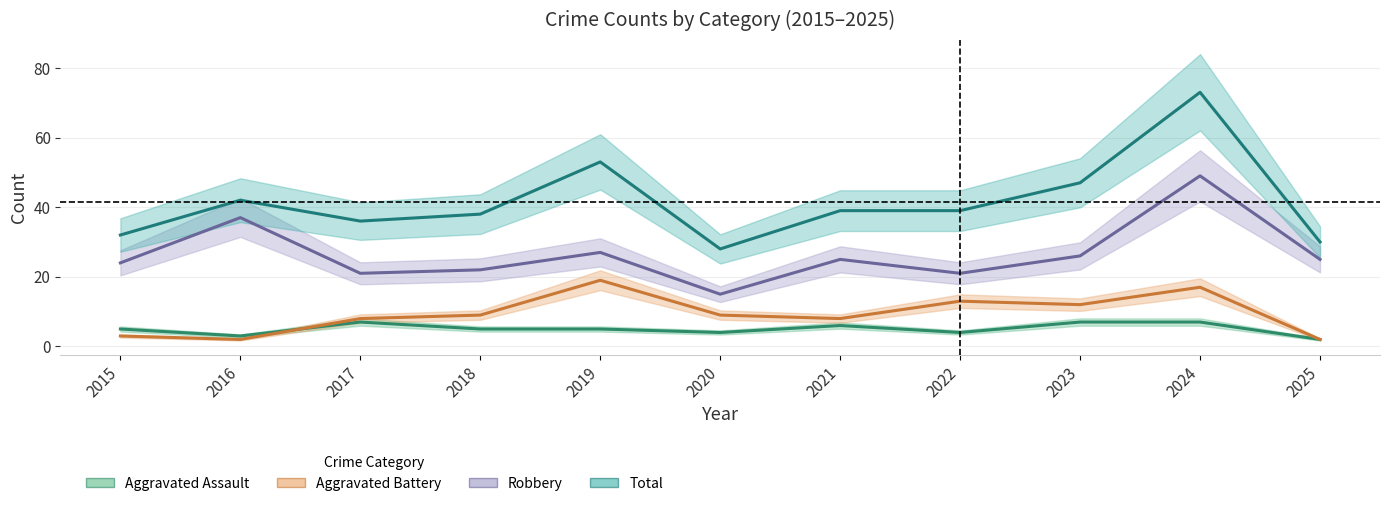

At which label does Aggravated Battery first exceed 9?

2019